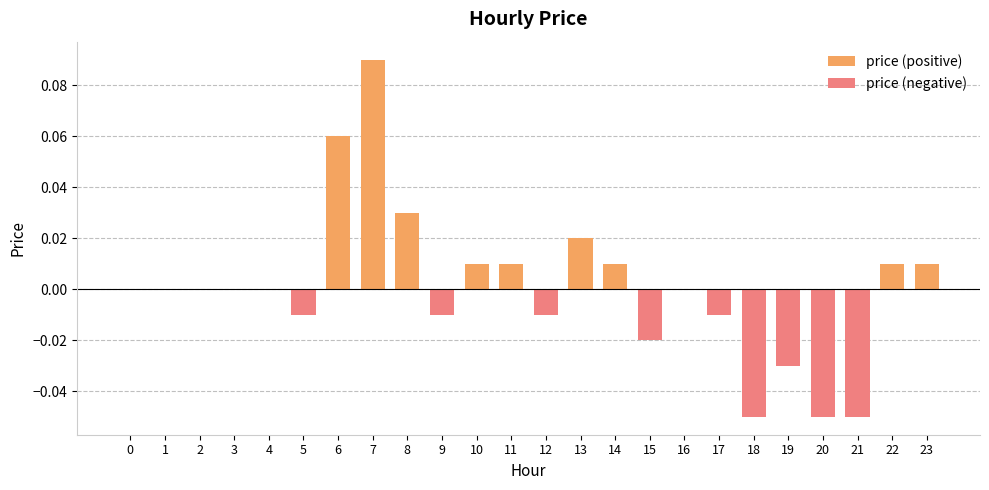

At how many categories does at least one series exceed 0?

9